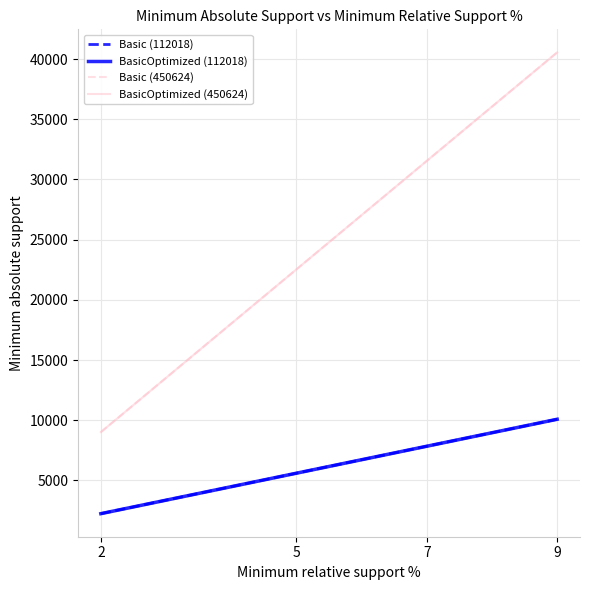

At which label does Basic (112018) reach its minimum?

2